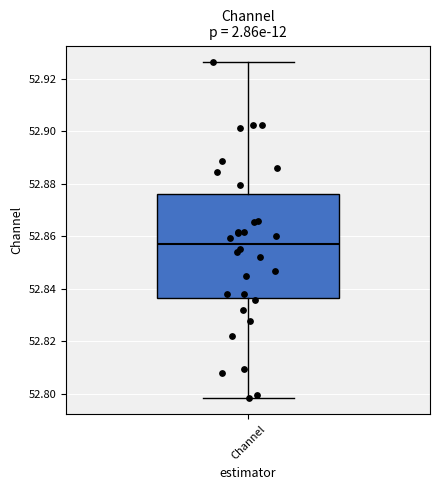

Read this box plot against the y-axis: the position of the median line, the range covered by the box, and the ends of both whiskers. The values are not printed on the chart, so give them approximately, as read against the axis.

median 52.858, box 52.836 to 52.876, whiskers 52.798 to 52.926